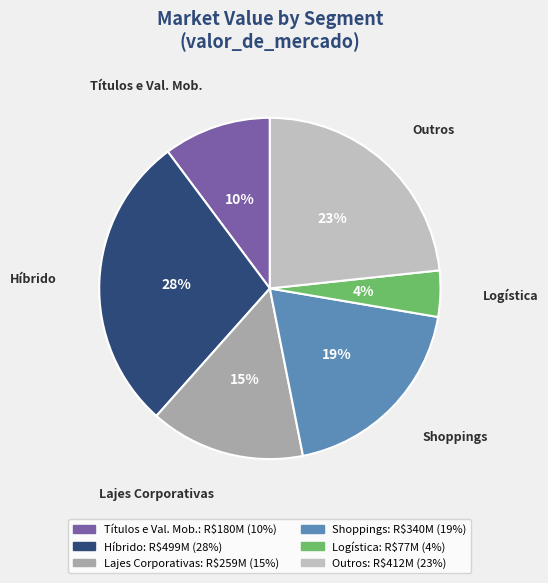

What is the ratio of the value at Lajes Corporativas to the value at Shoppings?

0.8